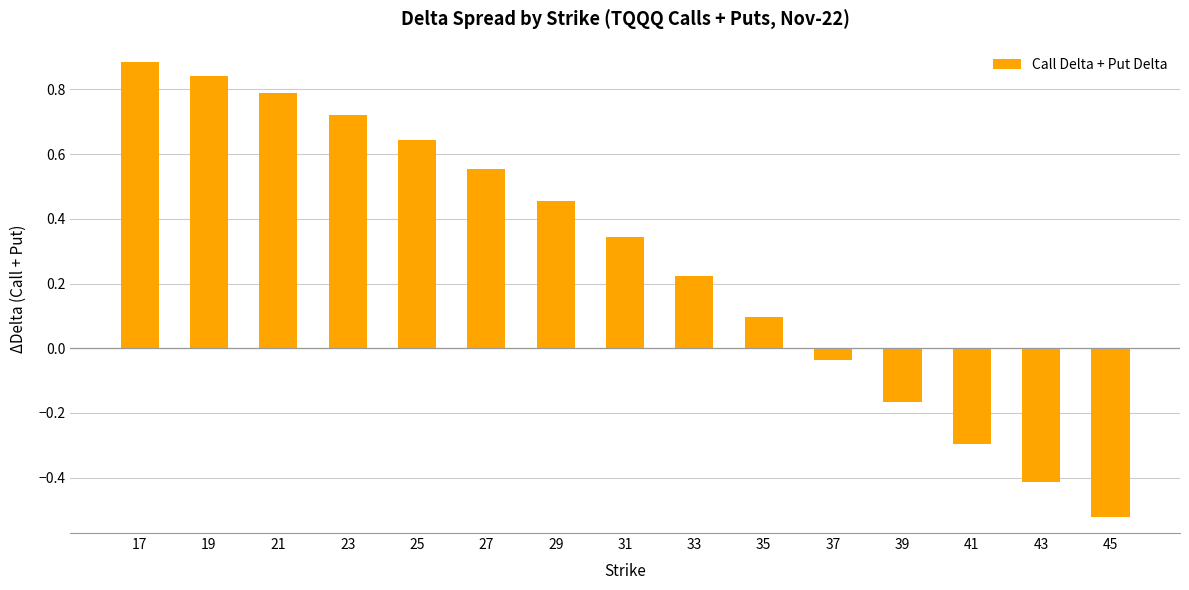

What is the difference between the maximum and minimum values?

1.4